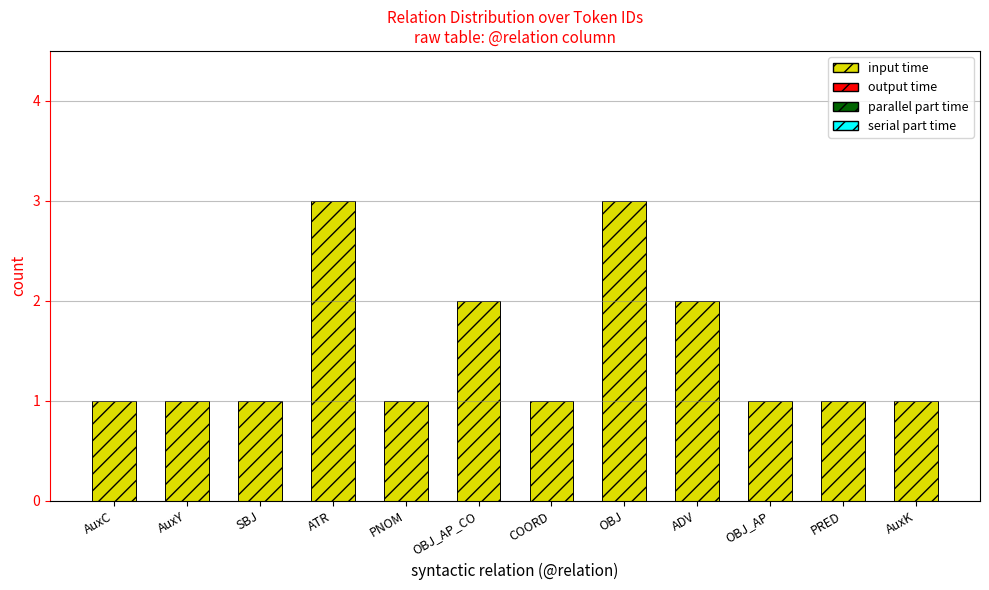

Reading left to right, transcribe all the data shown in this chart.

AuxC=1	AuxY=1	SBJ=1	ATR=3	PNOM=1	OBJ_AP_CO=2	COORD=1	OBJ=3	ADV=2	OBJ_AP=1	PRED=1	AuxK=1